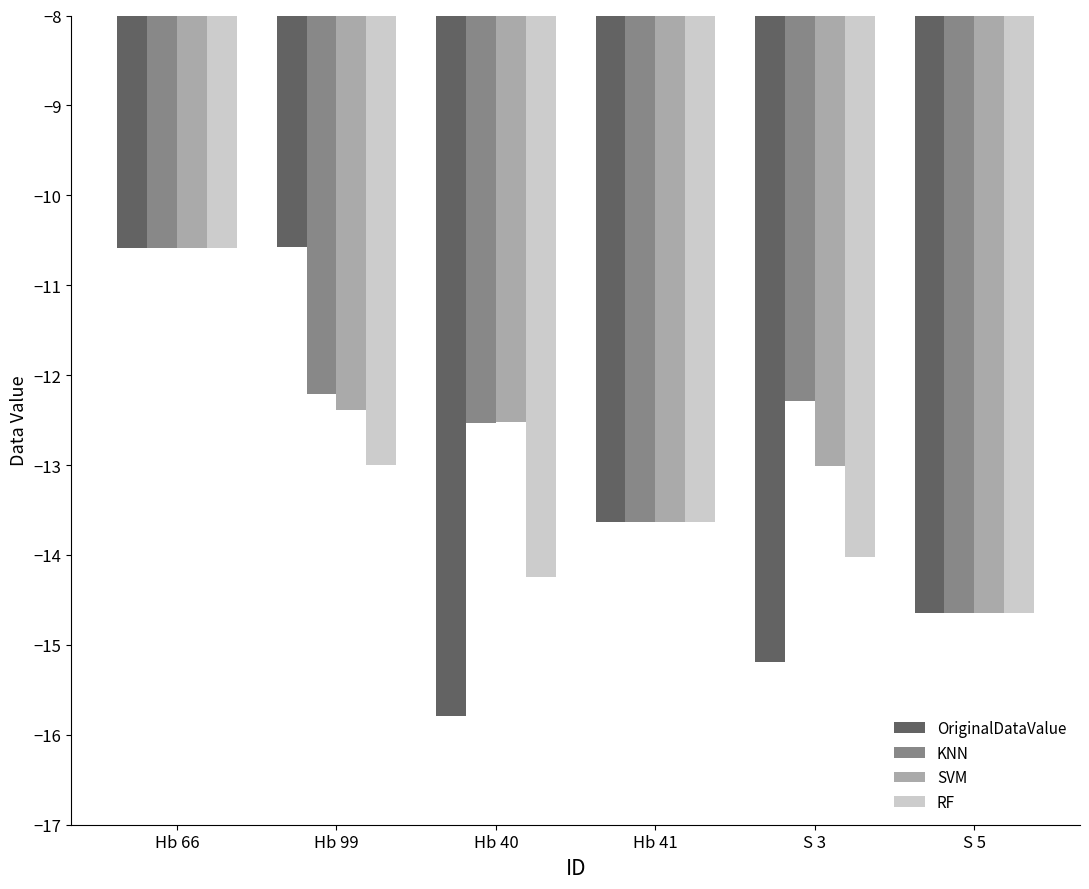

What is the smallest value displayed?

-15.8